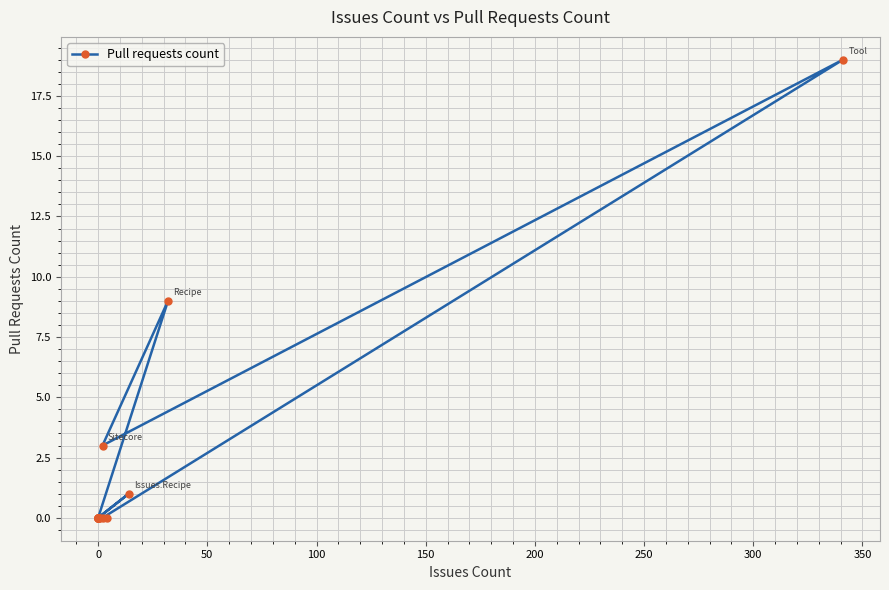

What is the difference between the maximum and second lowest values?

19